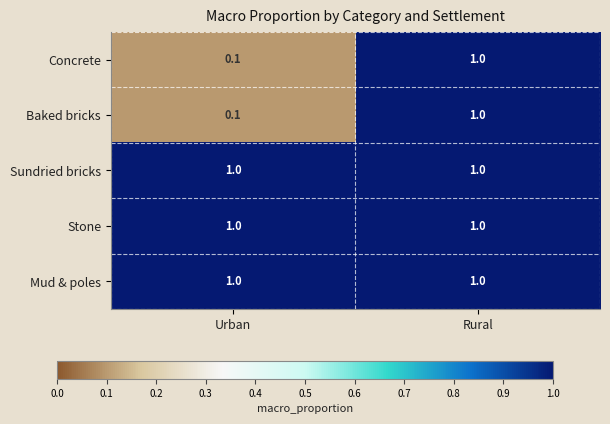

What is the maximum value shown in the chart?

1.0